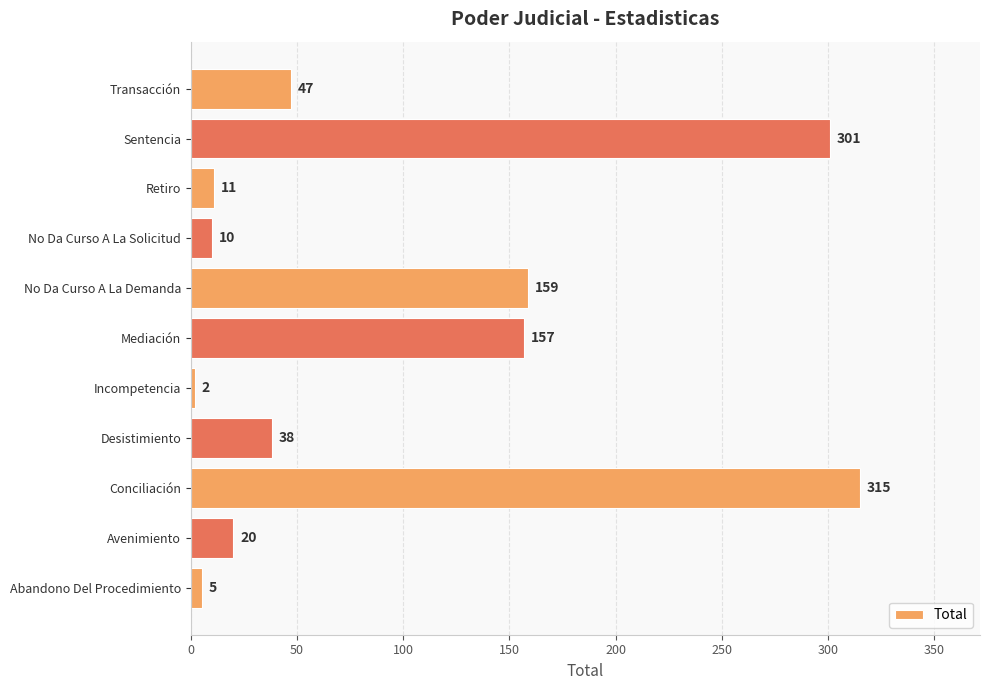

What value does the data have at Desistimiento, to the nearest 5?

40